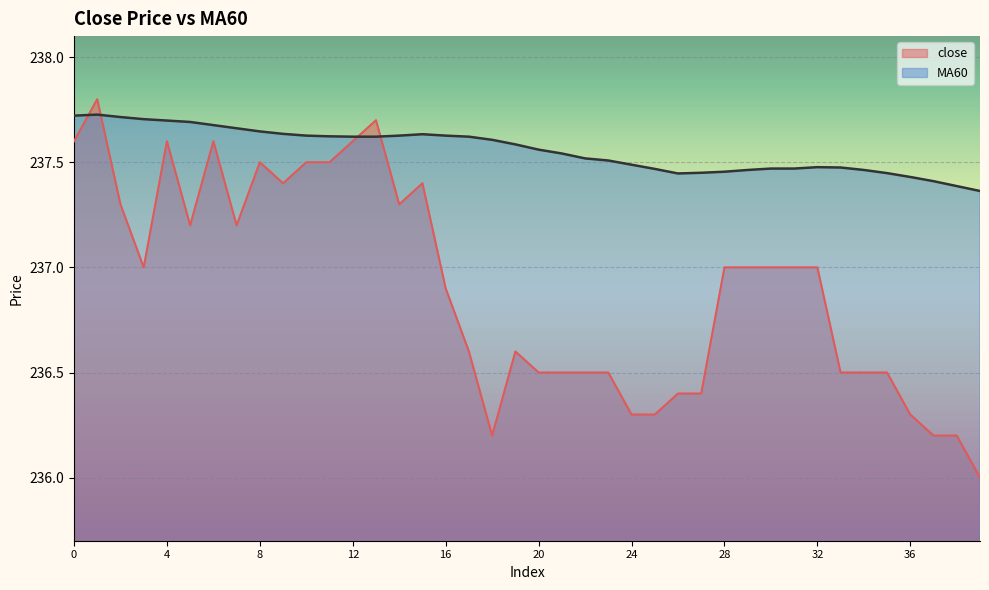

List the series in order of their peak value, highest first.

close, MA60